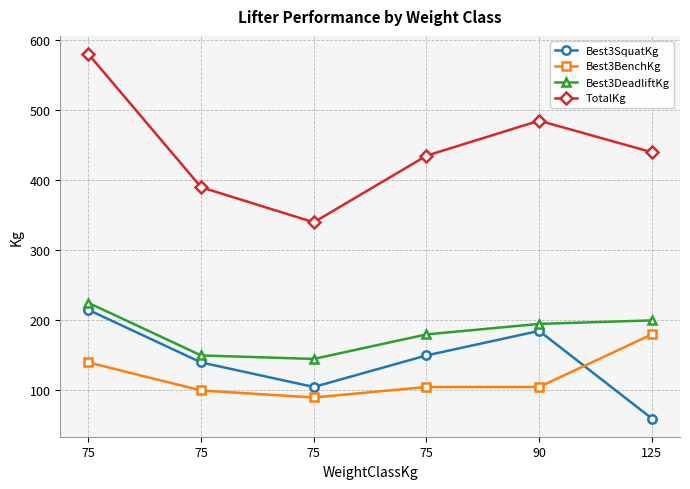

How many lines are shown in the chart?

4